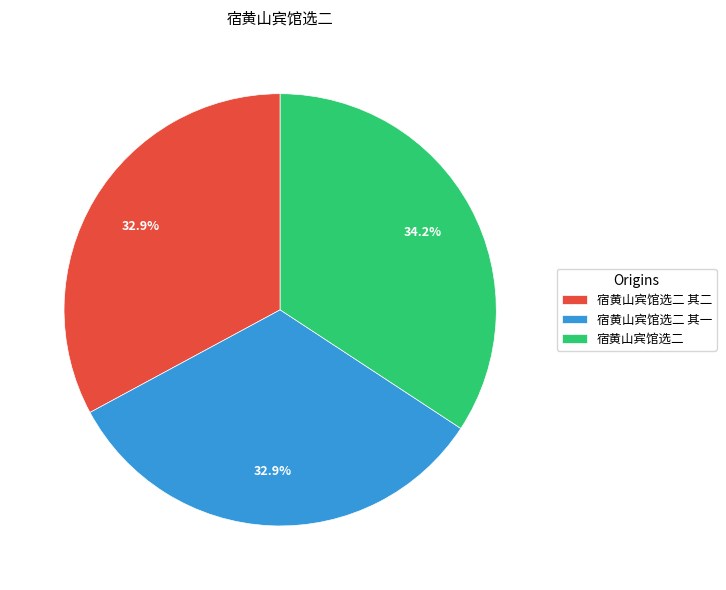

What is the total percentage of 宿黄山宾馆选二 其一 and 宿黄山宾馆选二?

67.1%